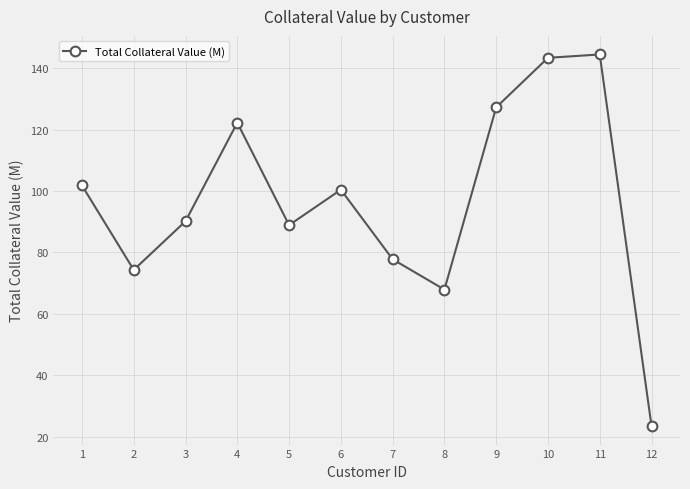

Is this an area chart (filled region under the line)?

No